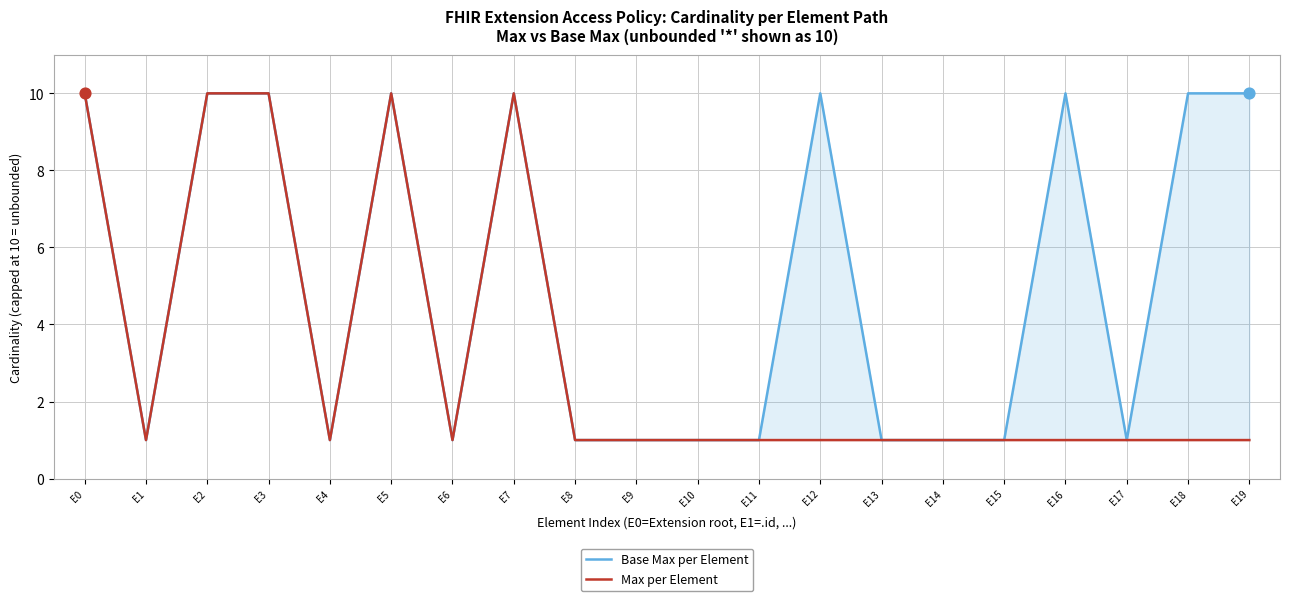

Which series has the largest total across all categories?

Base Max per Element